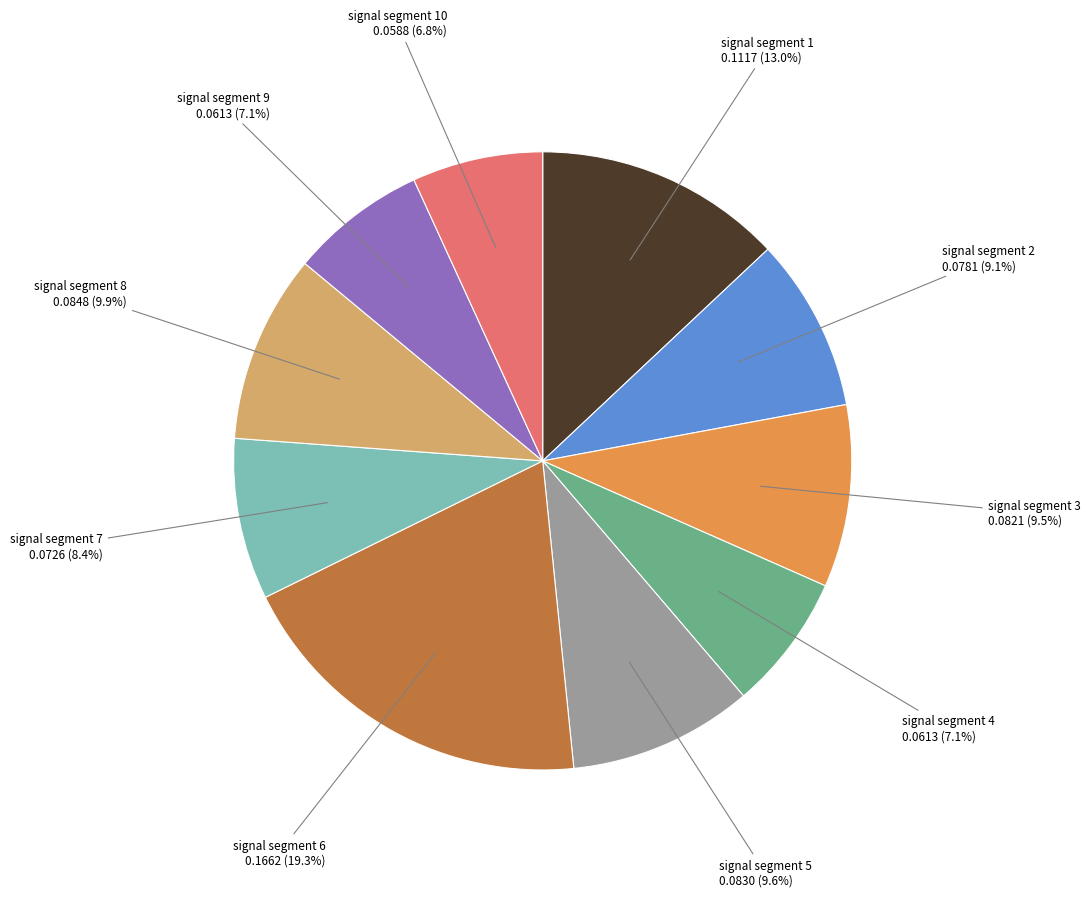

Is there a majority slice in this chart?

No